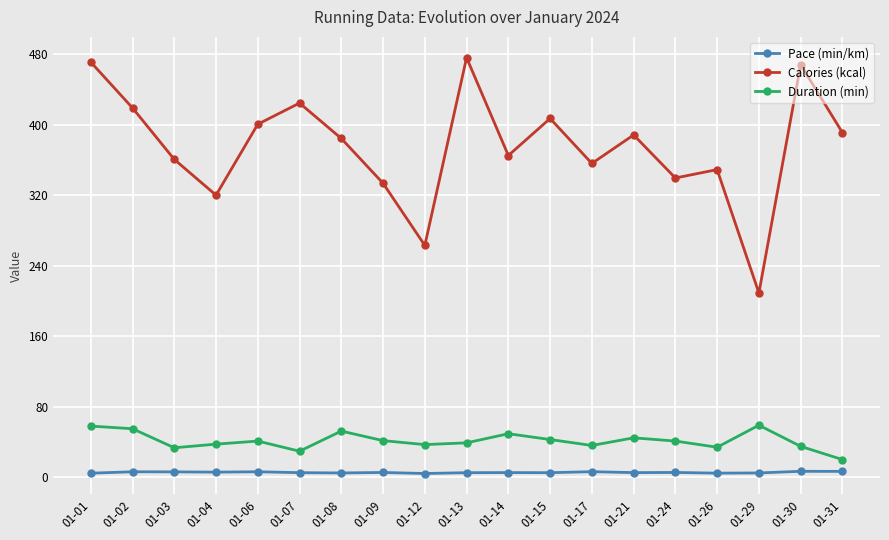

At which label does Calories (kcal) reach its minimum?

01-29